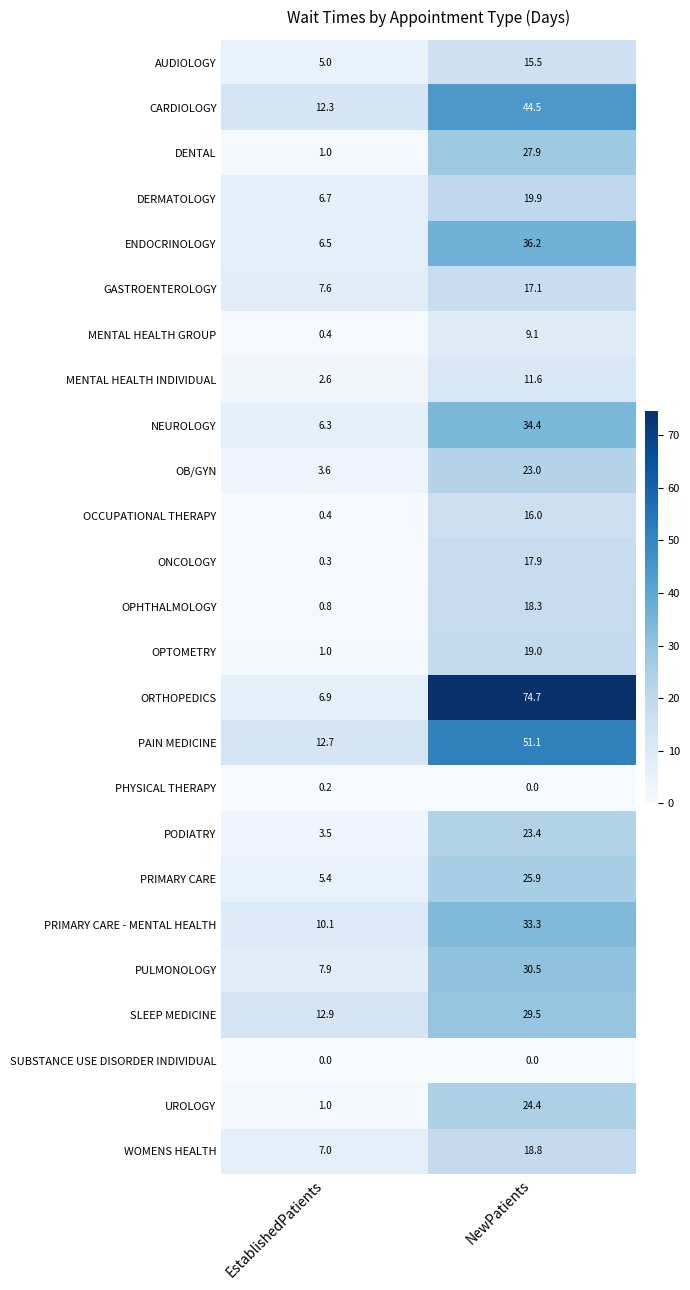

Which series has the largest total across all categories?

ORTHOPEDICS